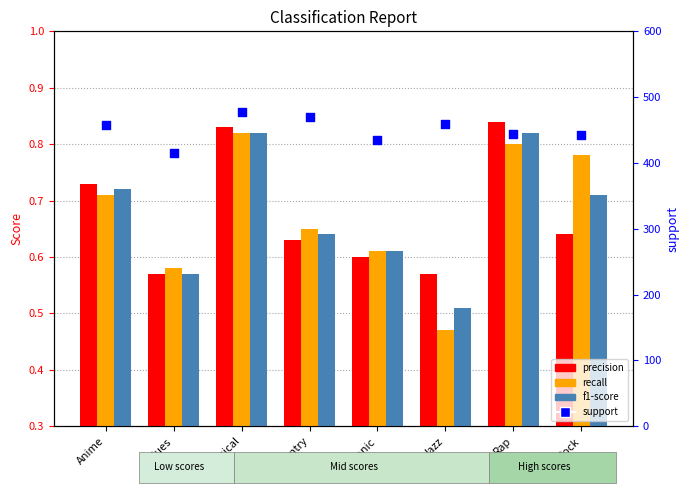

Which series contains the highest Y value?

support